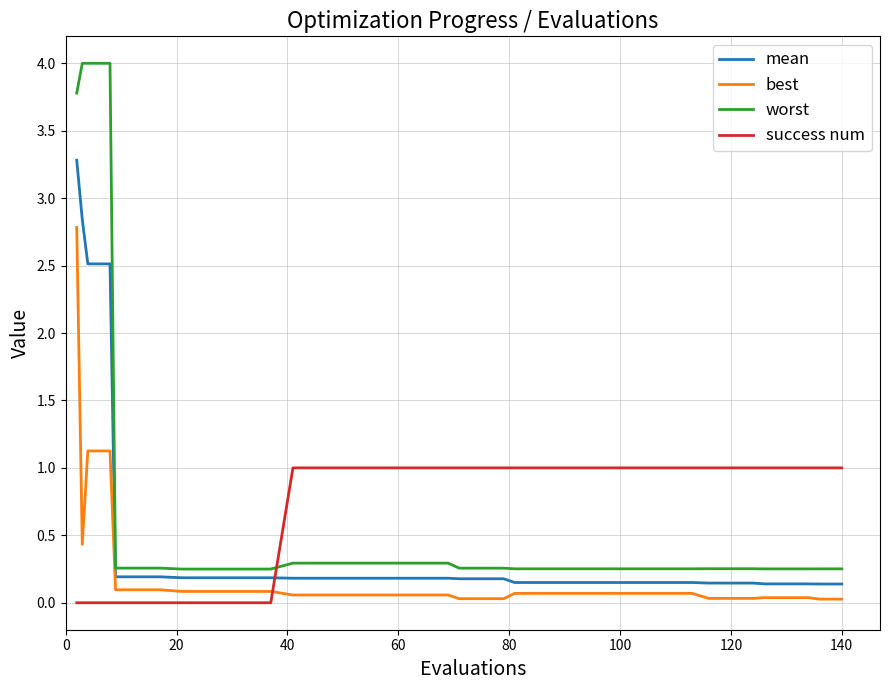

Which series has the largest range (max minus min)?

worst